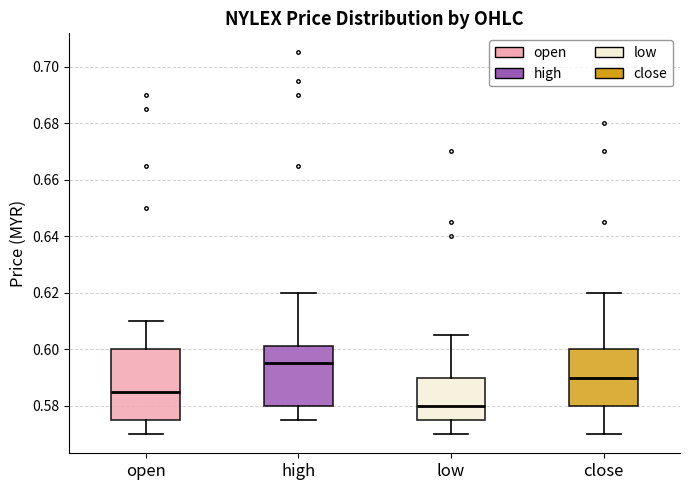

Which box's median line is the highest?

high